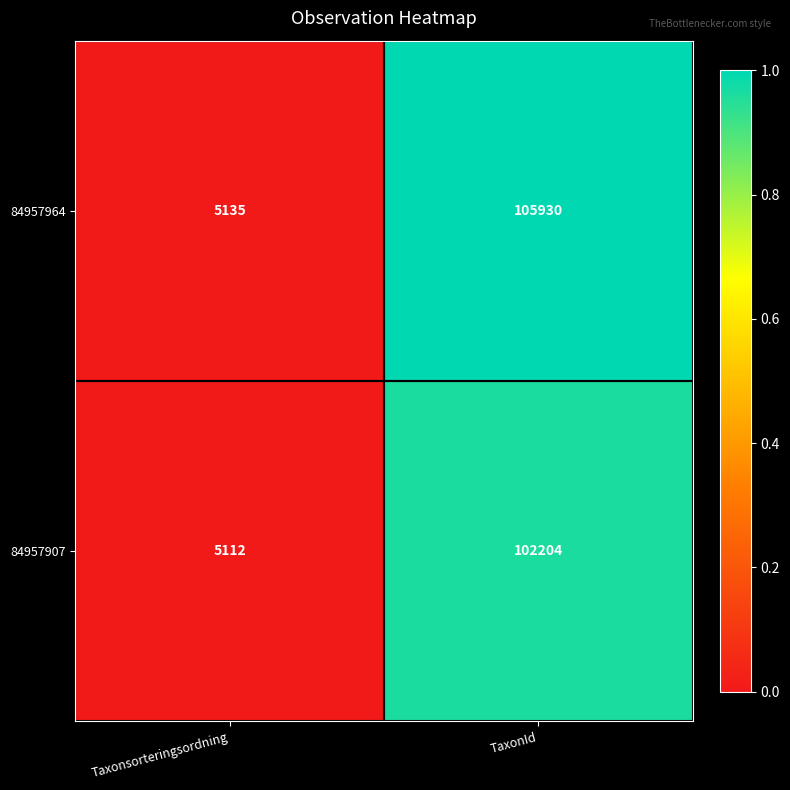

What is the greatest value displayed?

105930